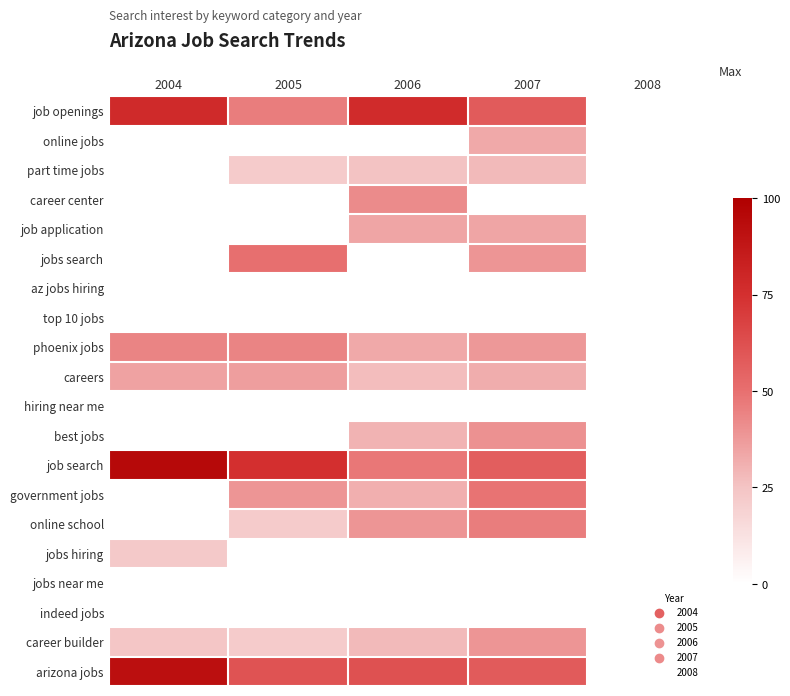

At which label is job openings closest to 62?

2007